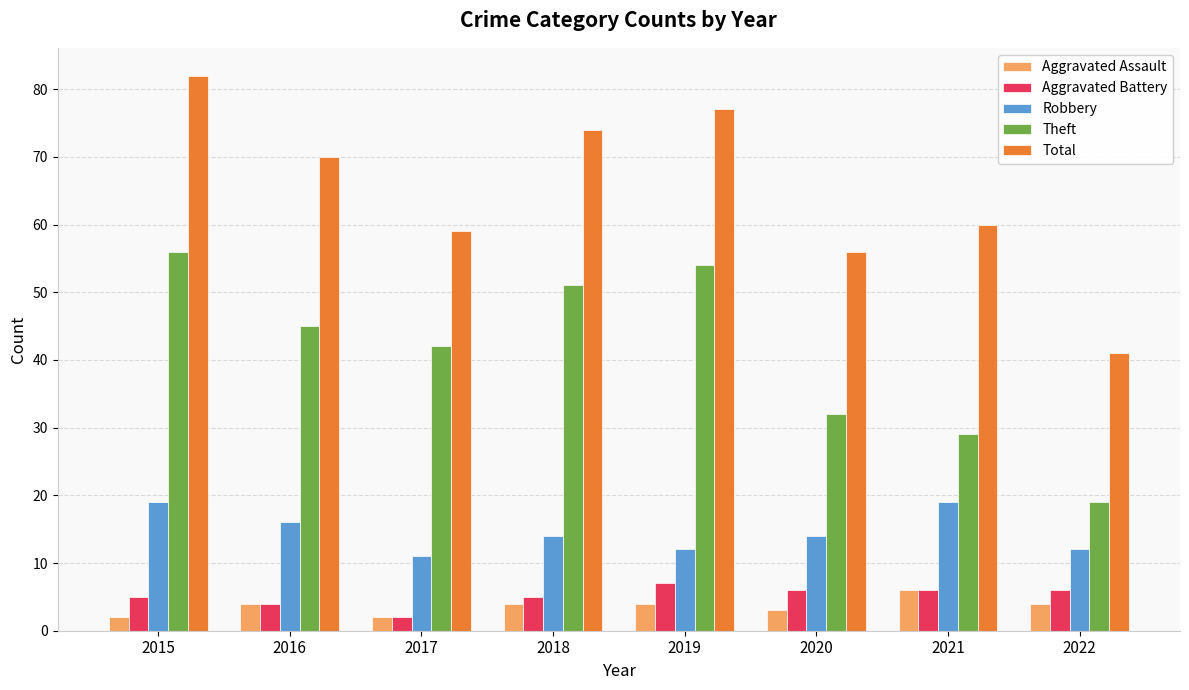

What is the approximate value of Aggravated Assault at 2020?

3